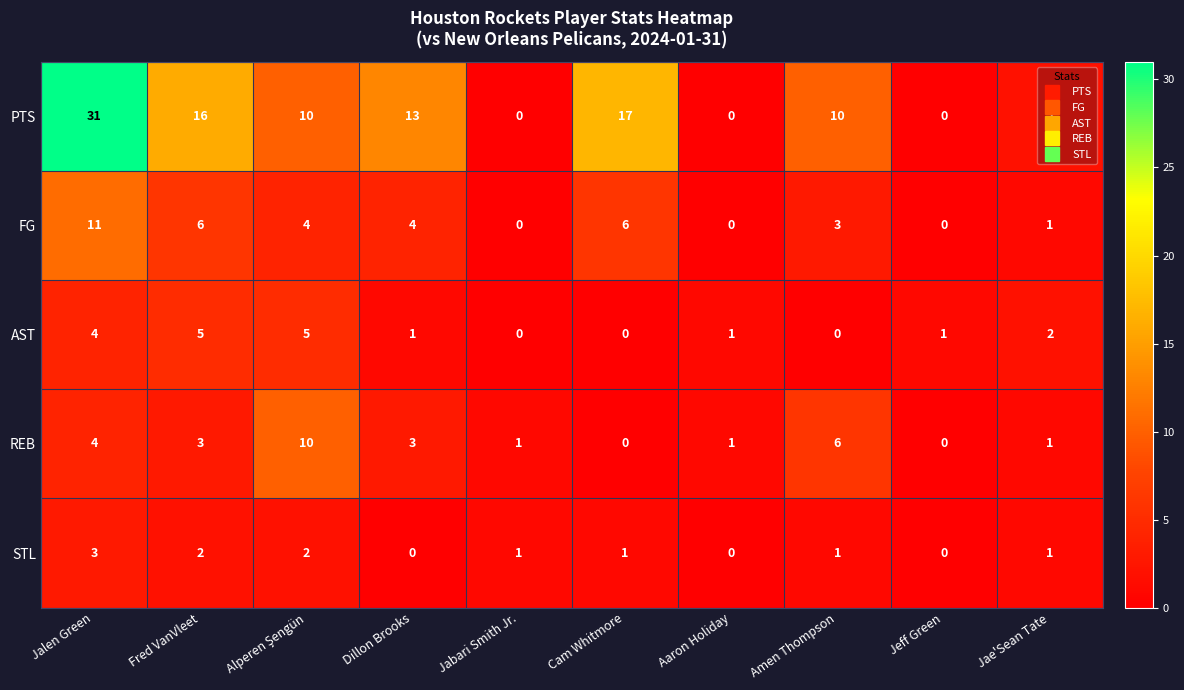

What is the sum of all STL values?

11